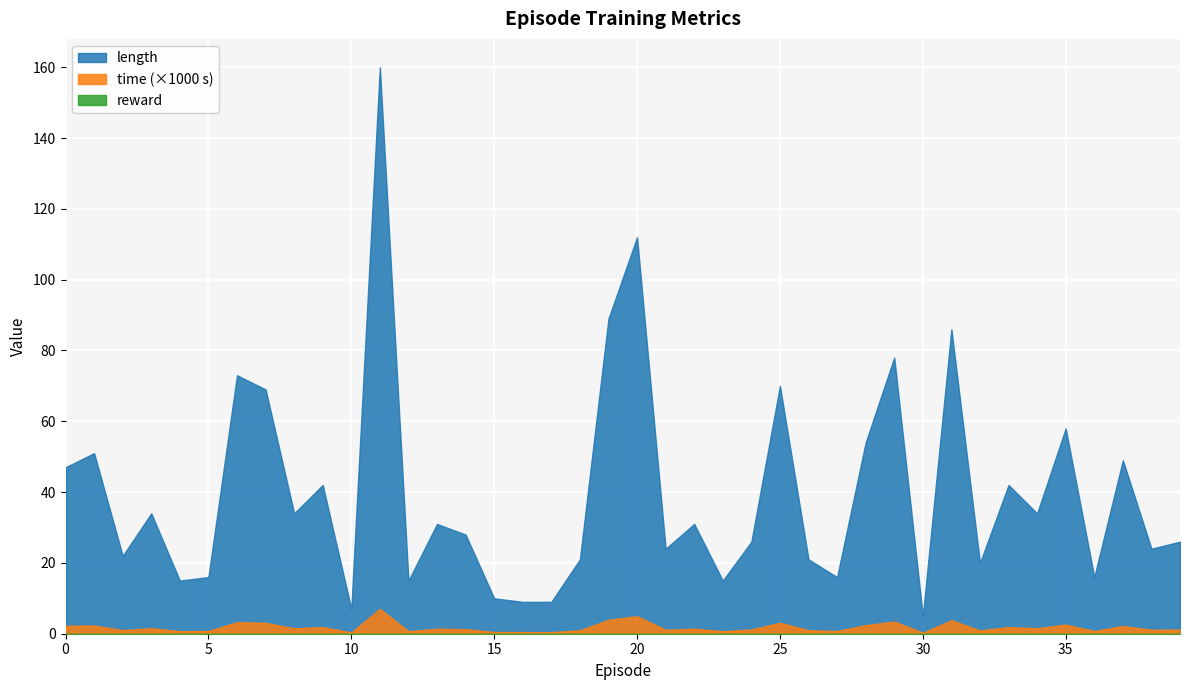

True or false: length has a value of 47.0 at 0.

True